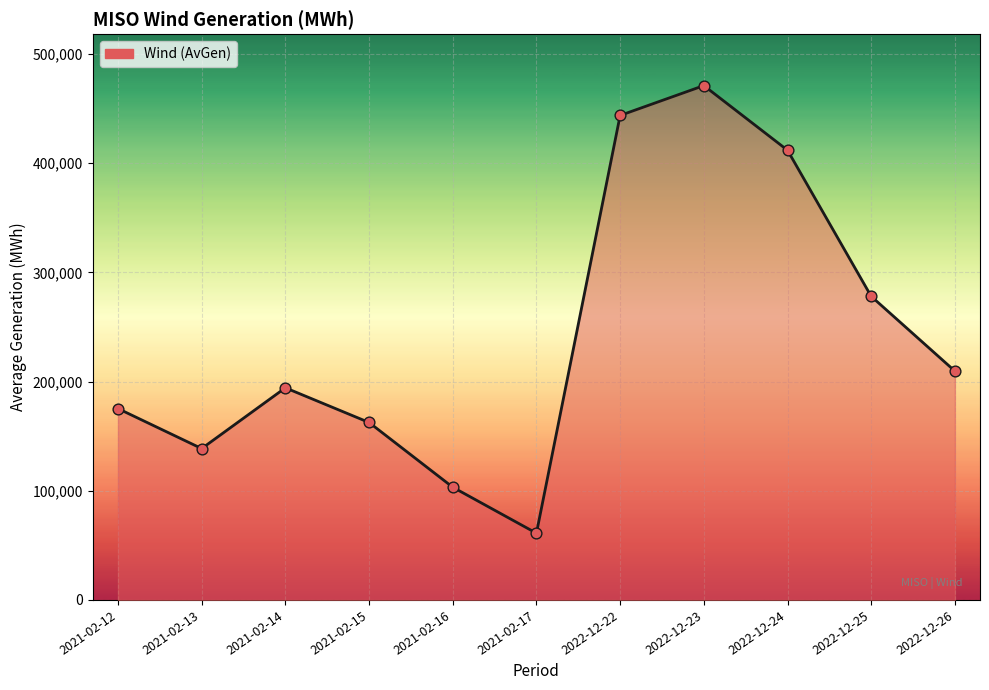

What is the change in value from 2021-02-13 to 2021-02-17?

-77519